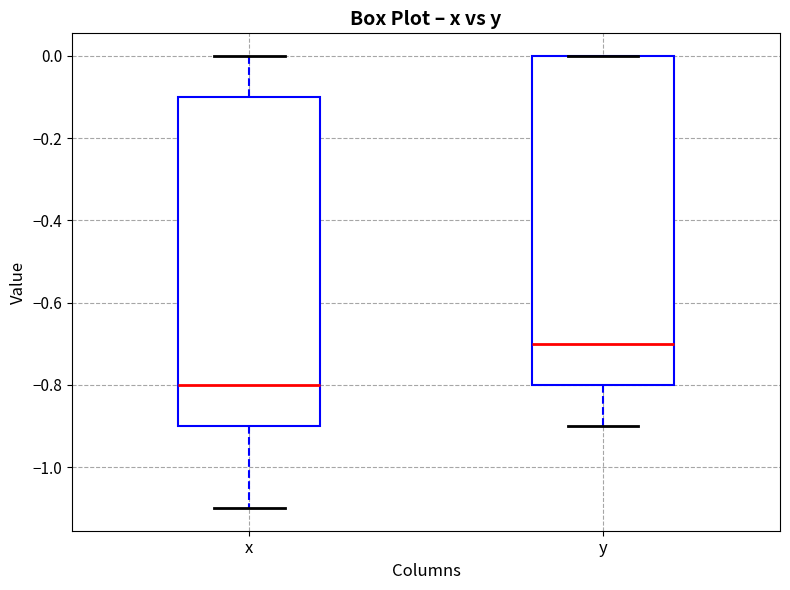

Which box's median line is the highest?

y